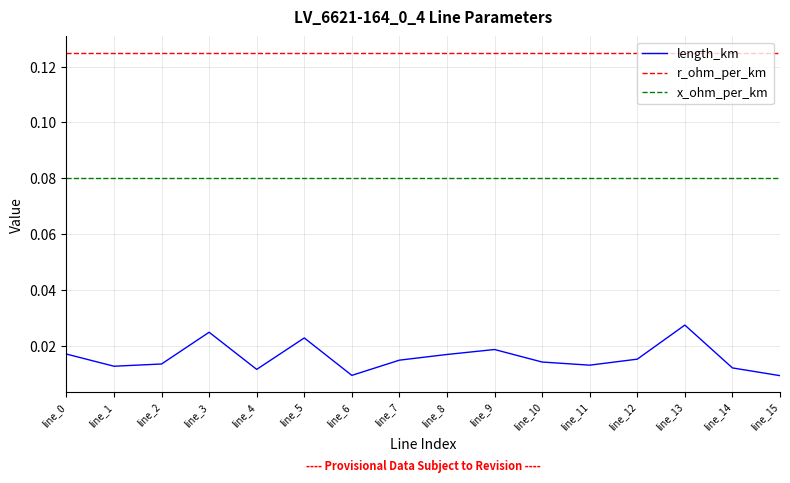

Does the chart have visible grid lines?

Yes